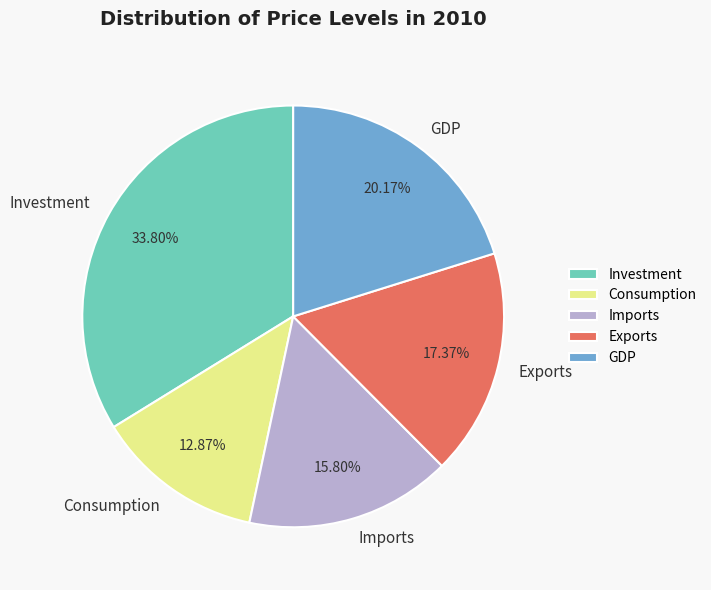

What percentage is the Exports slice, to the nearest percent?

17%